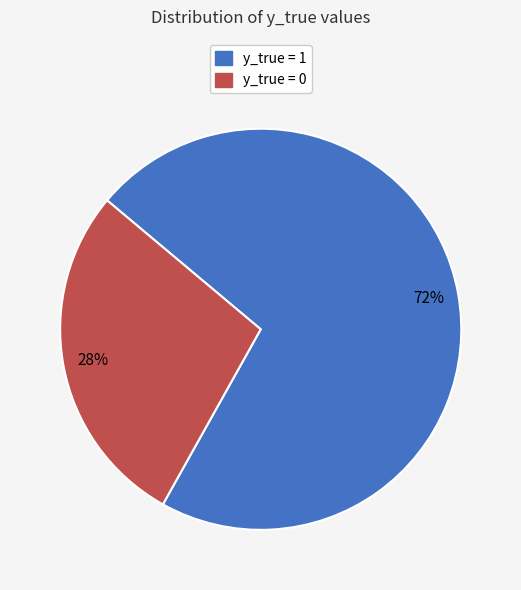

To the nearest percent, what percentage of the pie is y_true = 0?

28%